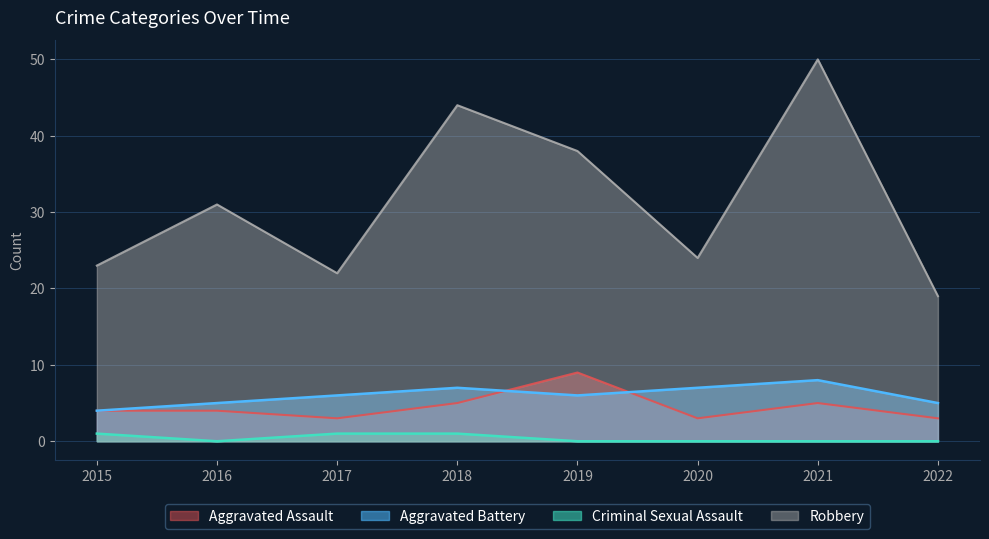

Which category has the lowest value across all series?

2016